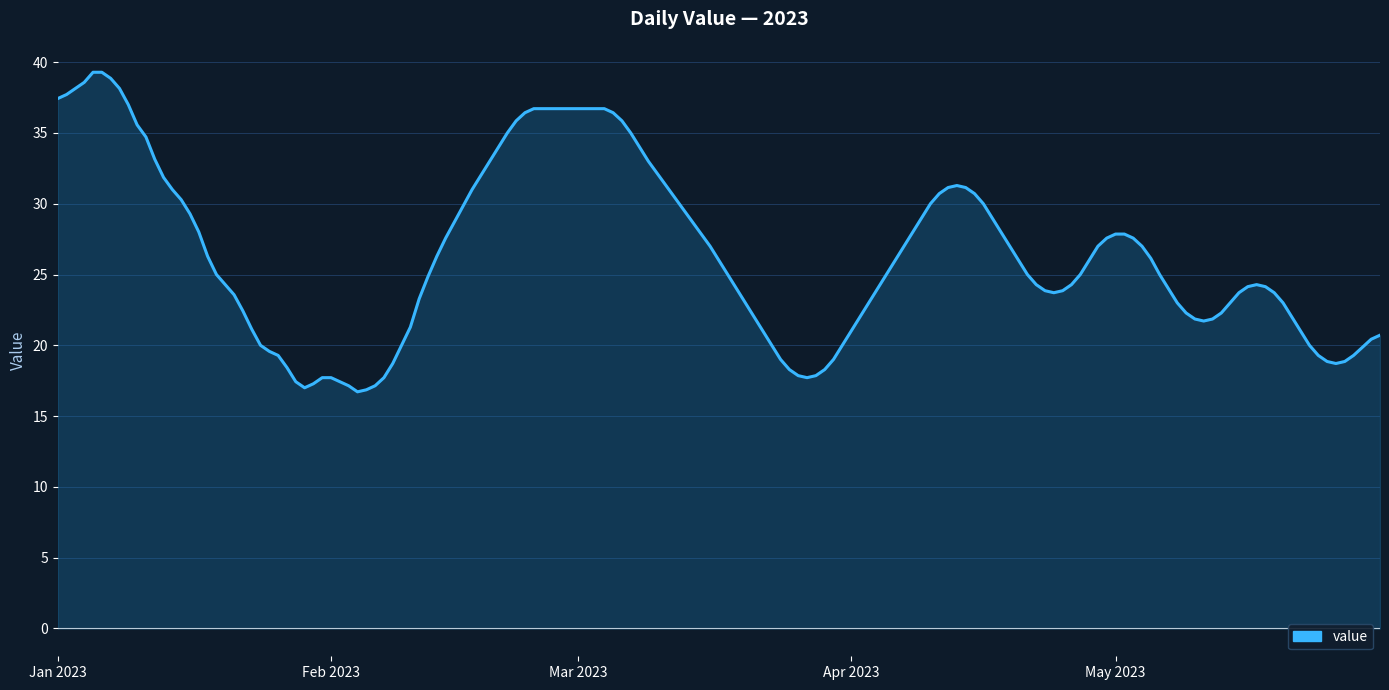

What is the minimum value shown in the chart?

16.7